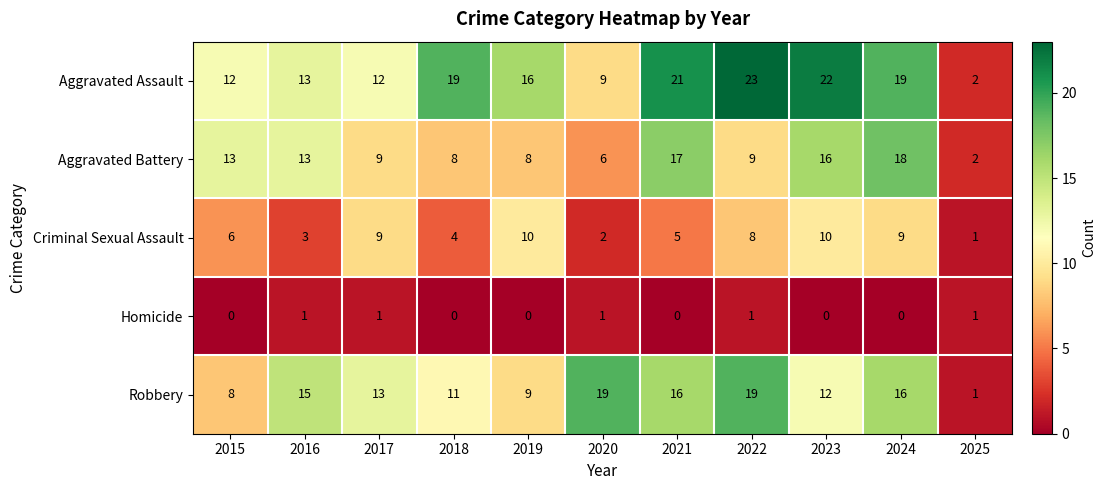

How many Criminal Sexual Assault values are between 3 and 9?

7